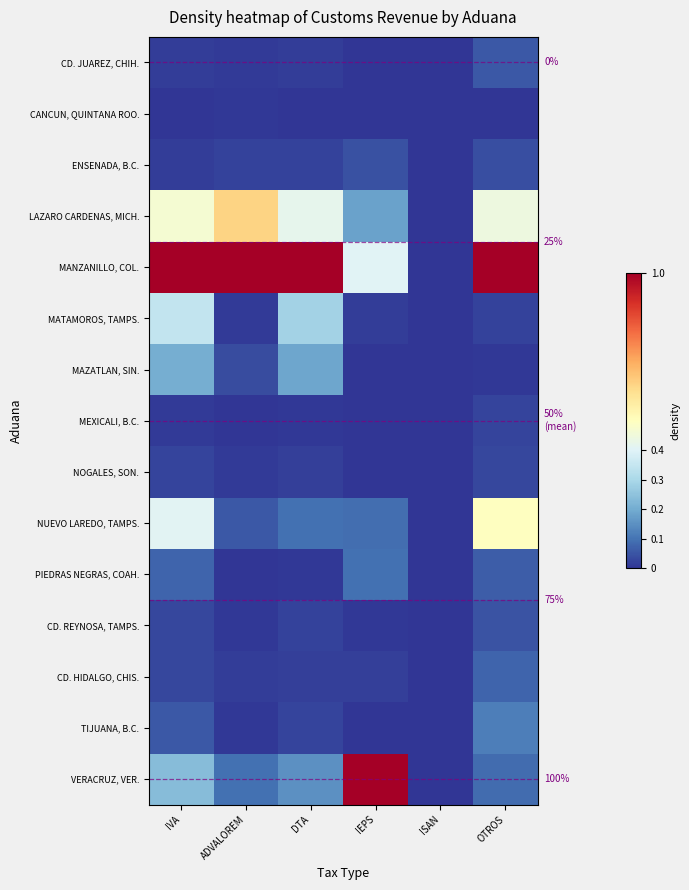

How many data points does each series have?

6